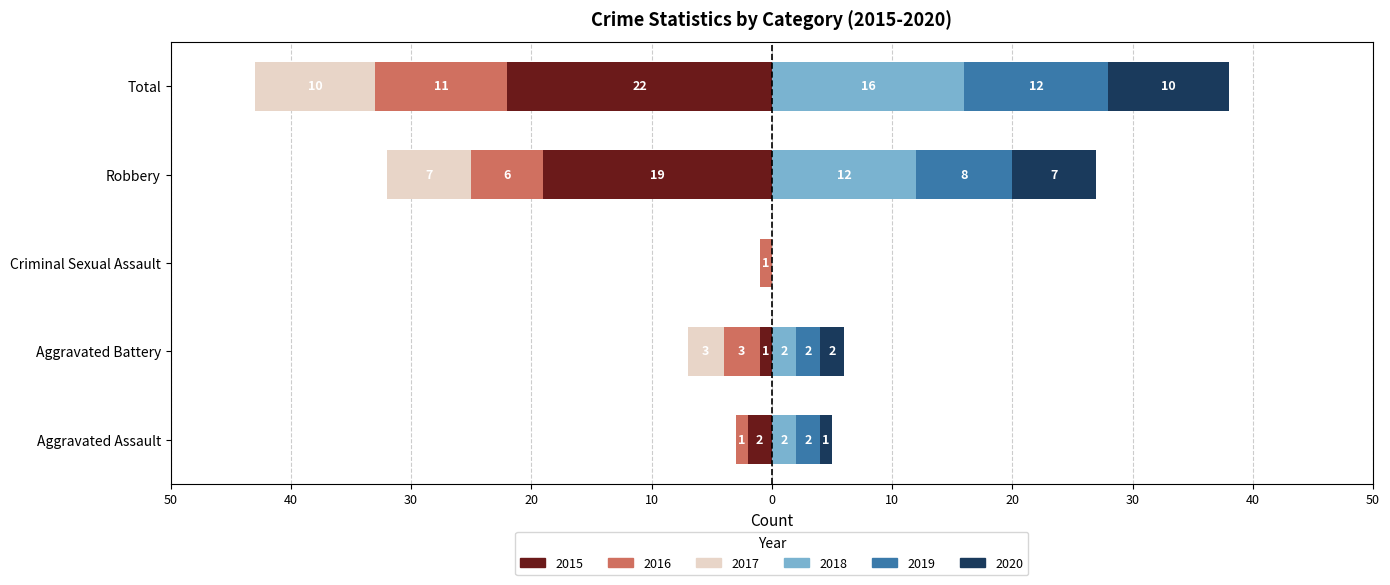

At how many categories does at least one series exceed -14?

5